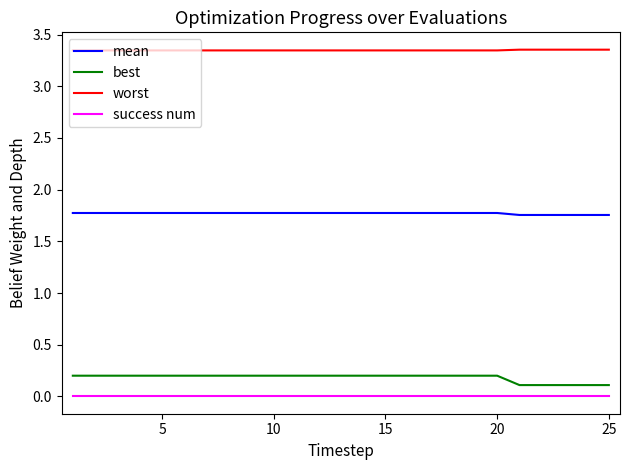

True or false: success num and worst intersect in this chart.

False